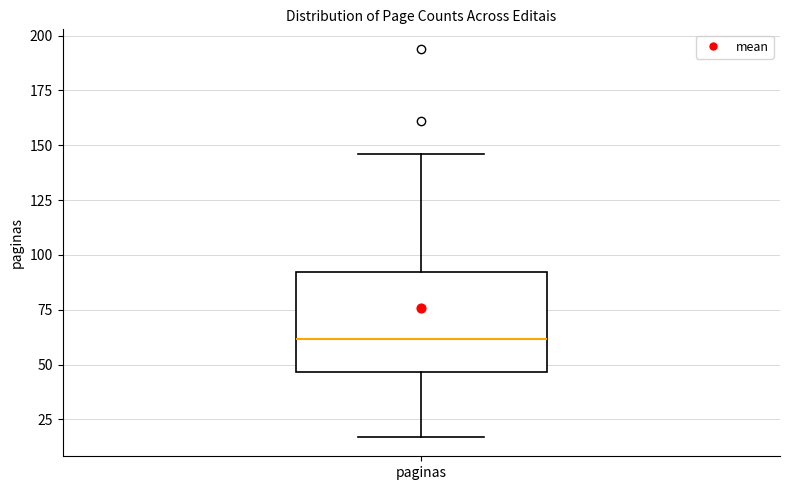

Transcribe this box plot: give where the median line is, the range the box spans, and where the two whiskers end, as read against the y-axis. The values are not printed on the chart, so give them approximately, as read against the axis.

median 60, box 45 to 90, whiskers 15 to 145